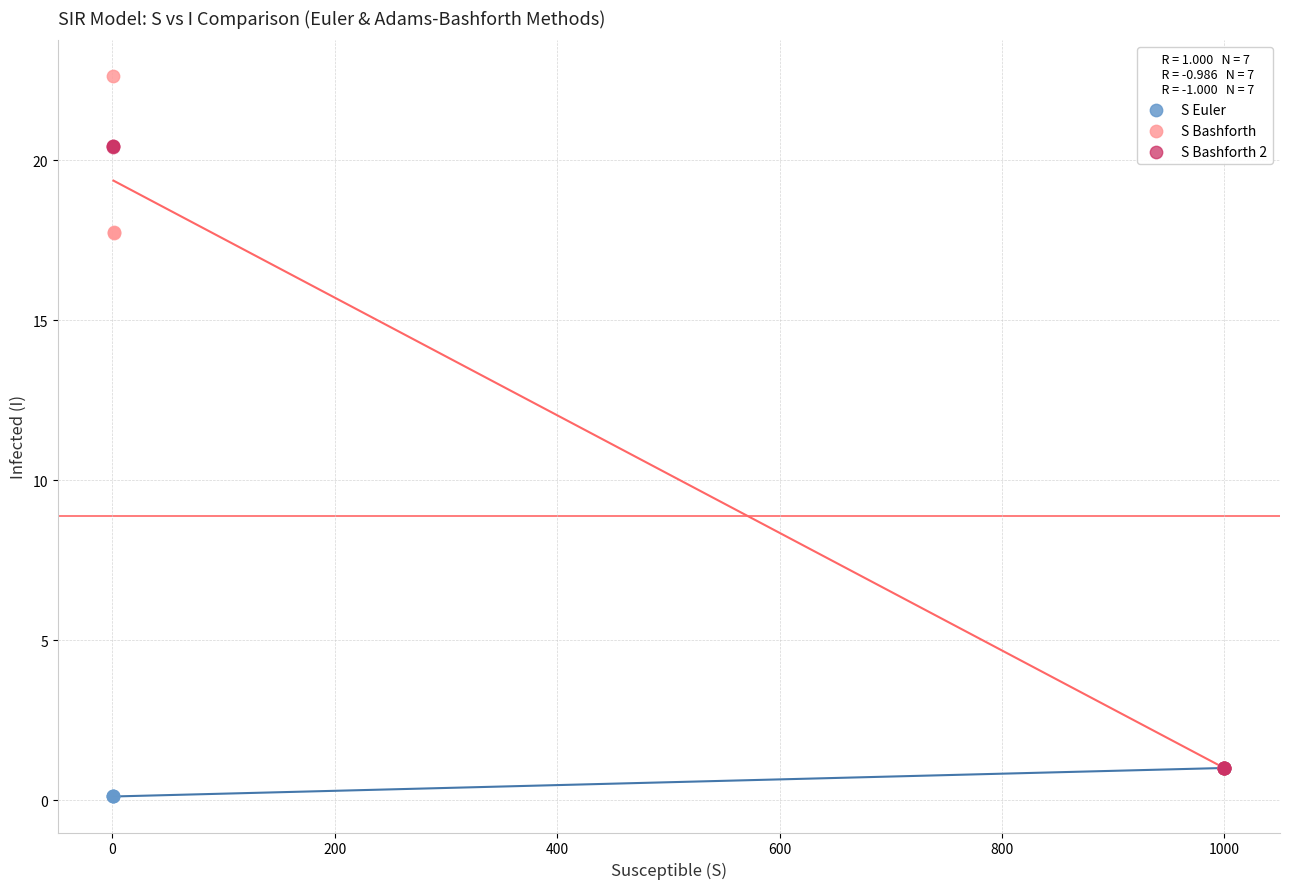

Which series contains the highest Y value?

S Bashforth